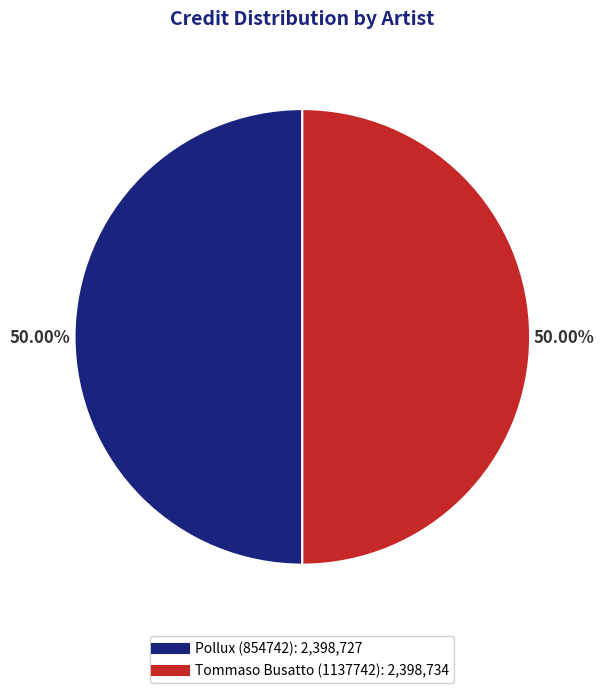

Do Tommaso Busatto (1137742) and Pollux (854742) together represent more than half of the pie?

Yes